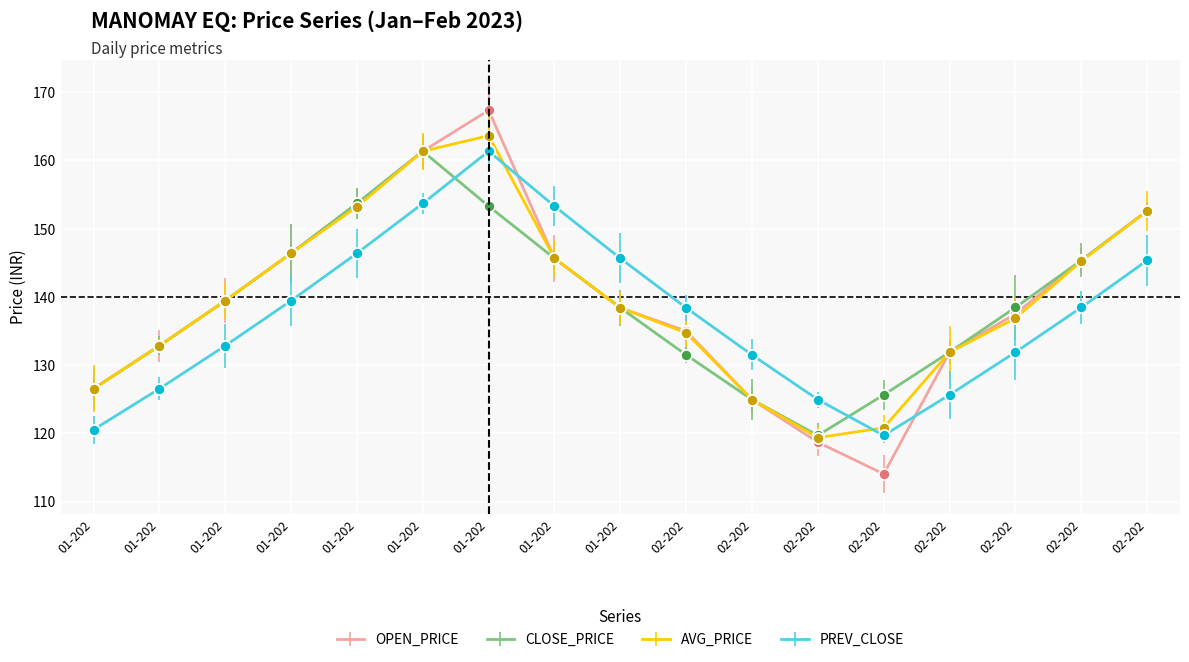

How many interior local valleys does the OPEN_PRICE series have?

1